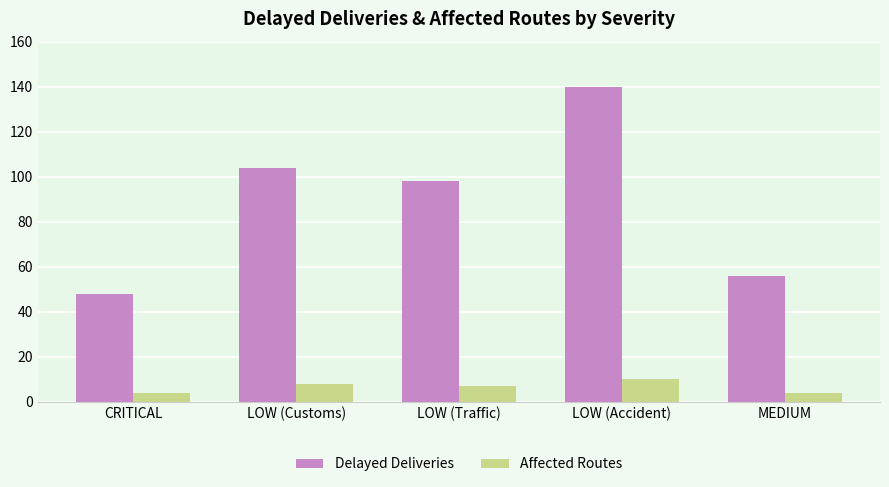

At CRITICAL, list the series in order from largest to smallest.

Delayed Deliveries, Affected Routes